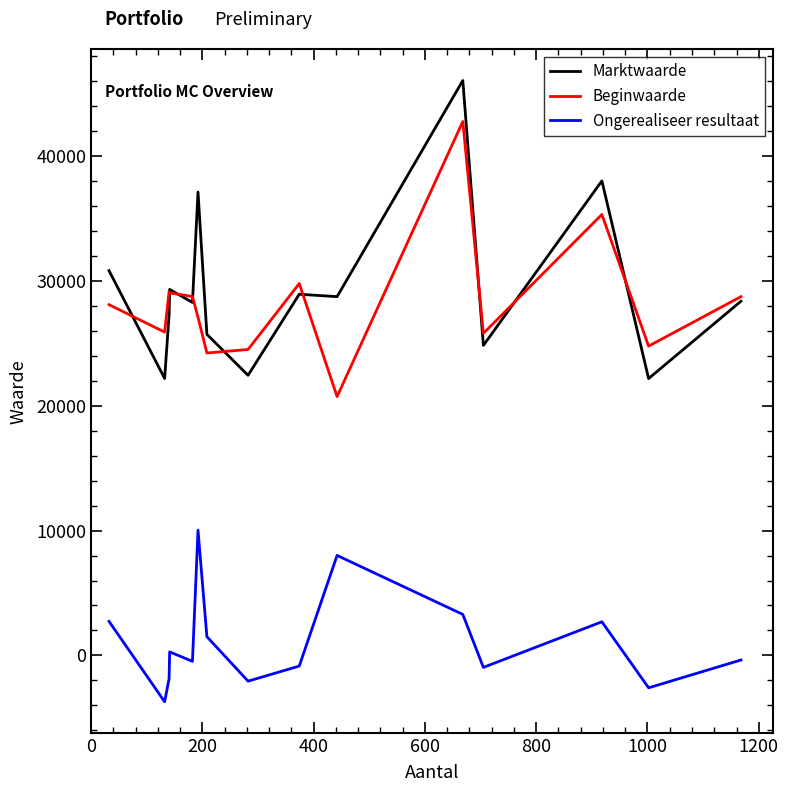

True or false: Beginwaarde and Ongerealiseer resultaat cross at least once.

False